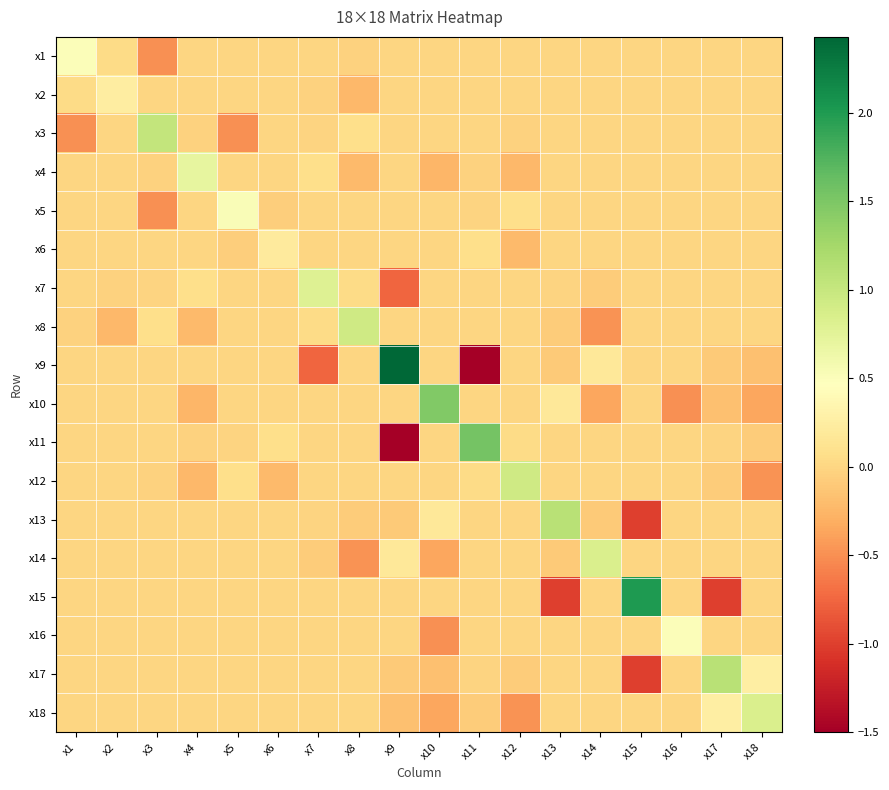

Which label corresponds to the smallest value in the chart?

x11